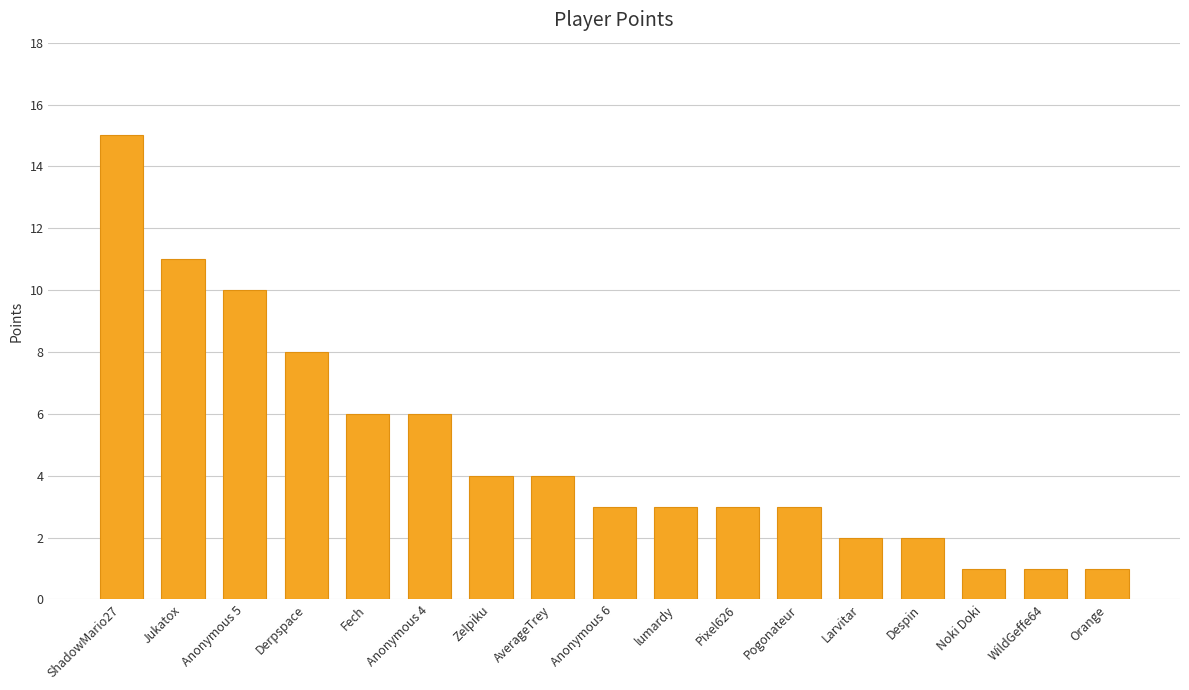

What is the label of the 11th bar from the left?

Pixel626